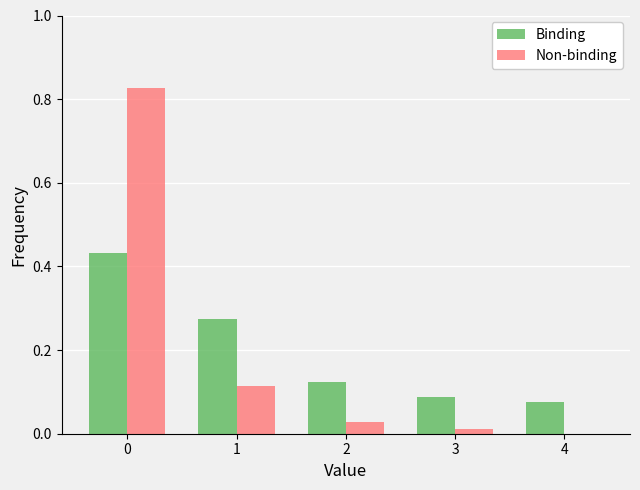

Is the value of Non-binding at 3 greater than the value of Binding at 1?

No